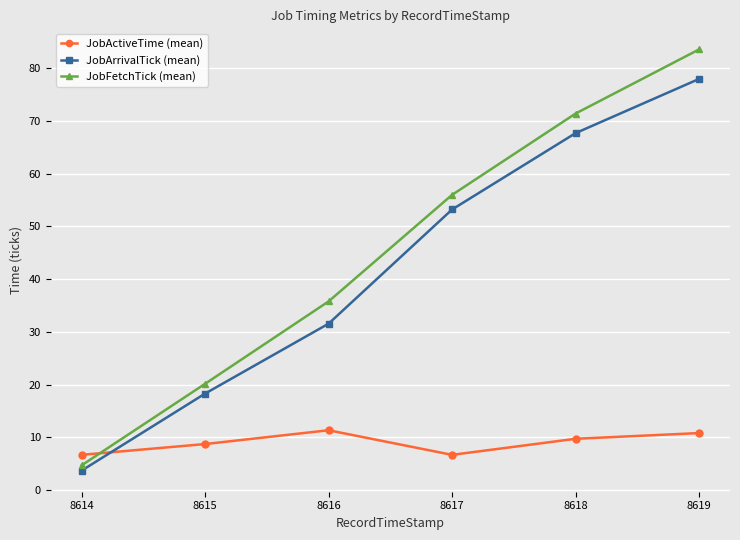

Which category has the highest value across all series?

8619